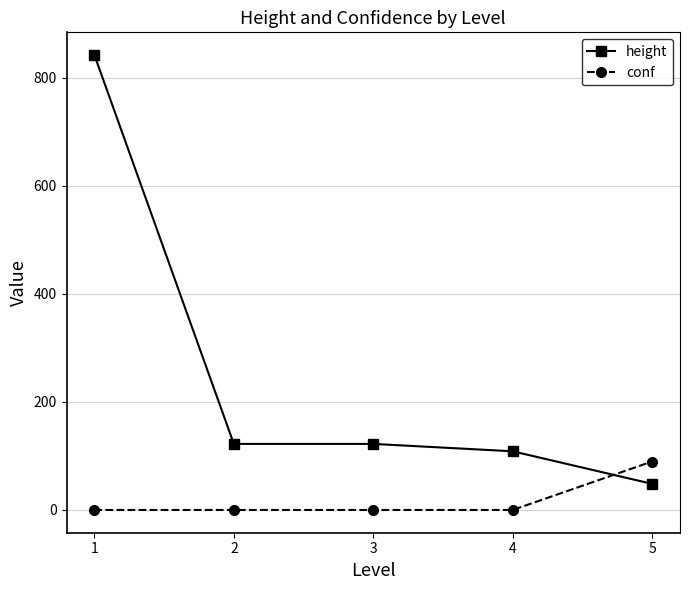

How many lines are shown in the chart?

2